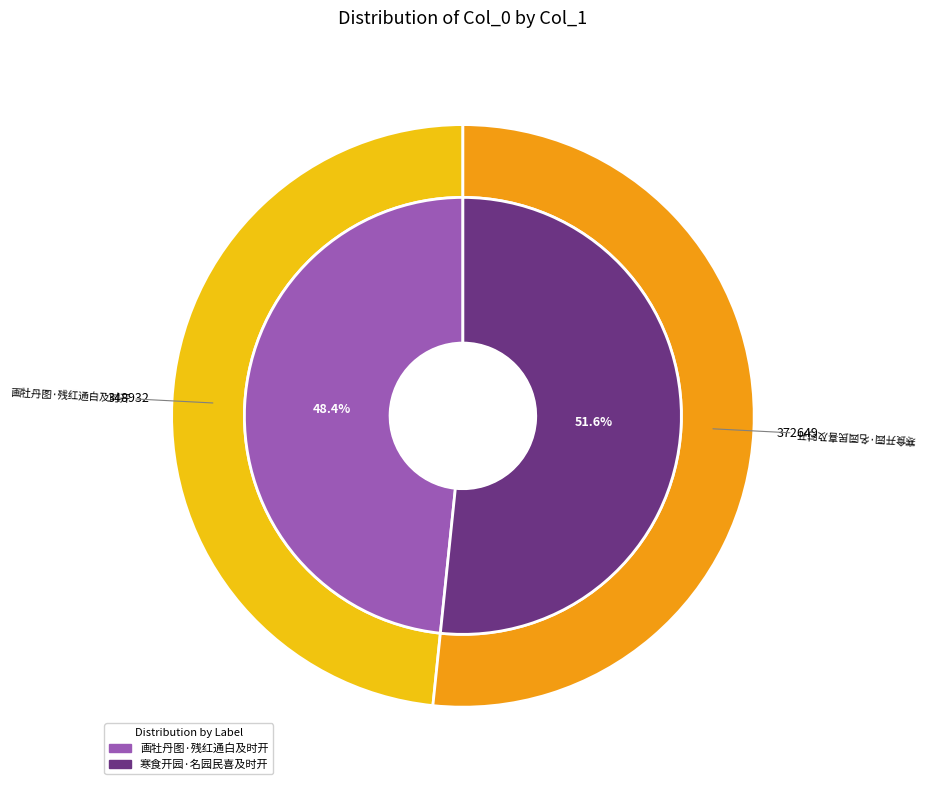

The 寒食开园·名园民喜及时开 slice represents 43% of the pie. True or false?

False